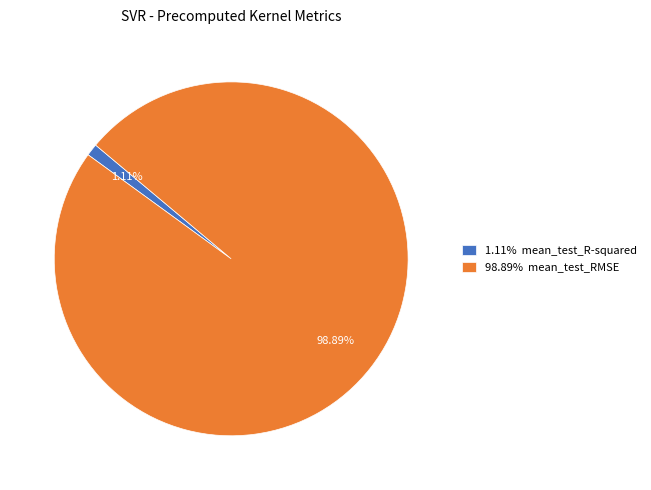

Rank the categories by value from highest to lowest.

98.89% mean_test_RMSE, 1.11% mean_test_R-squared